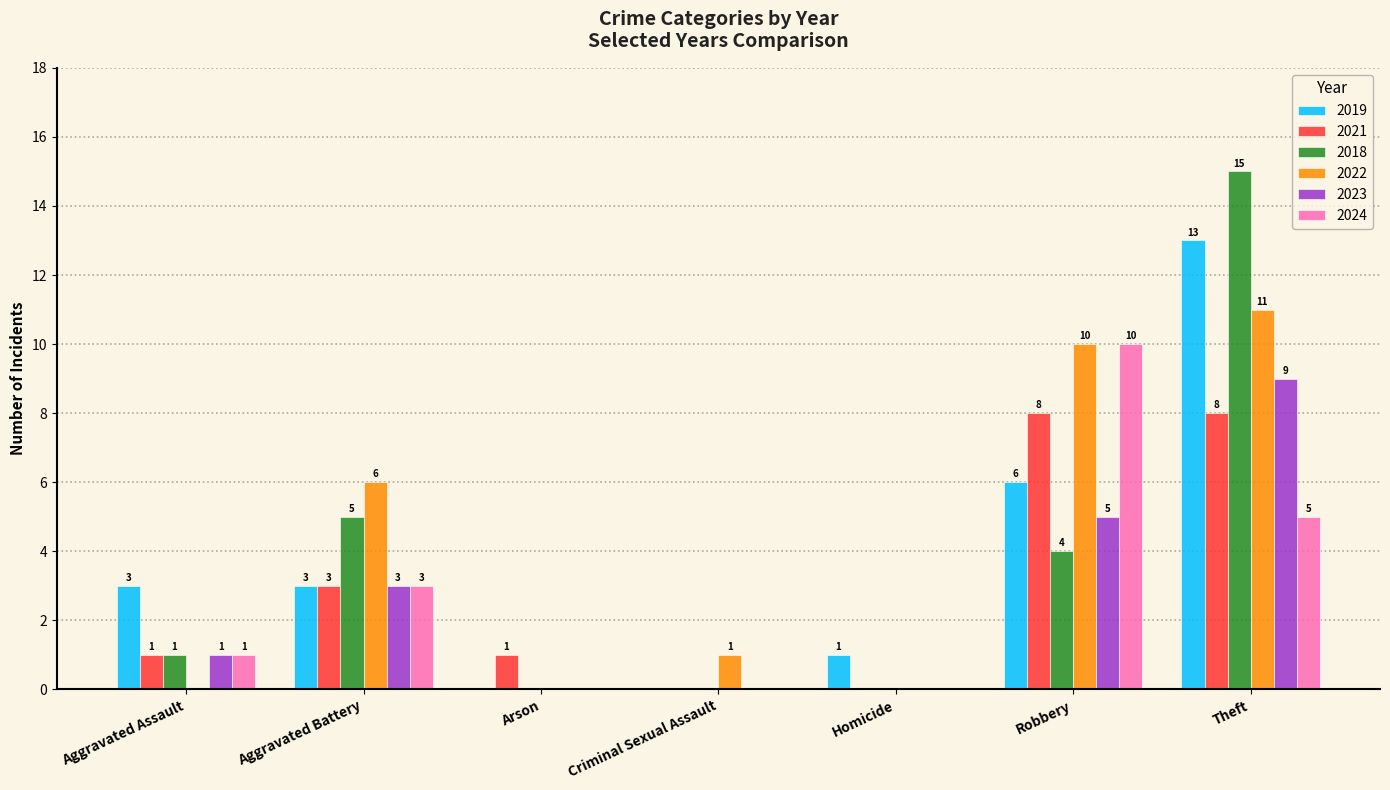

Count the number of categories in the chart.

7